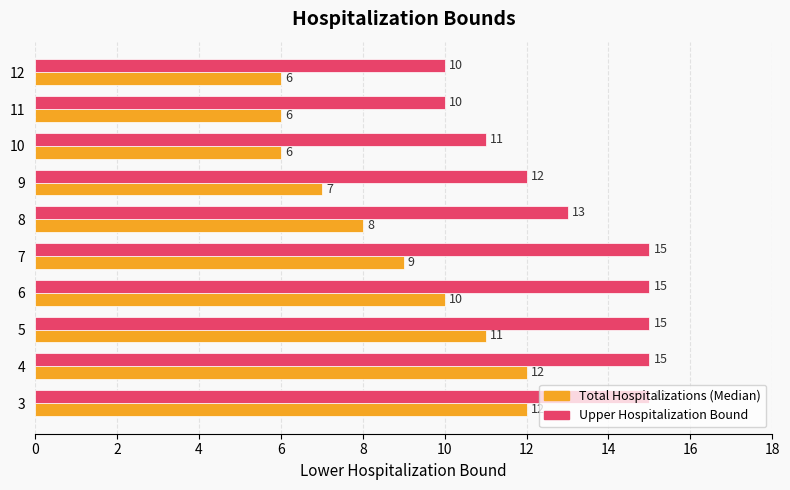

The value of Upper Hospitalization Bound at 9 is 12. True or false?

True